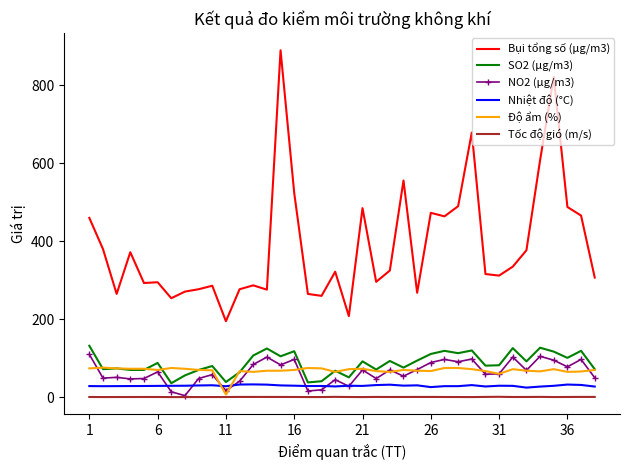

Which series has the largest range (max minus min)?

Bụi tổng số (μg/m3)